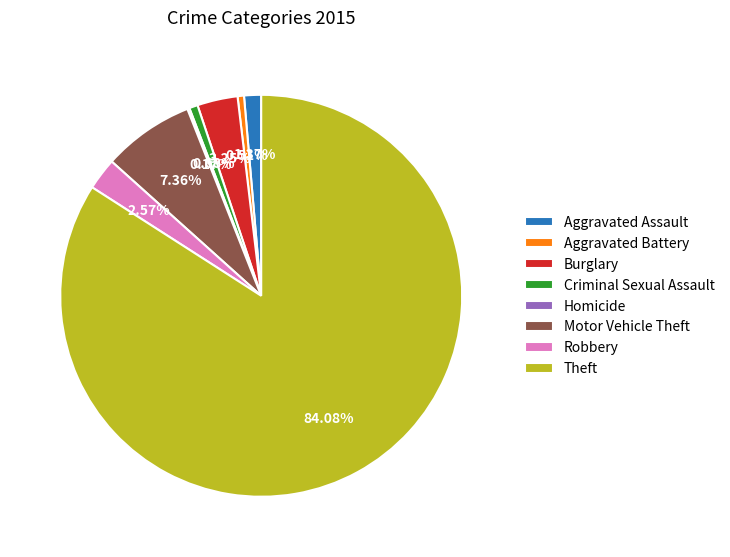

To the nearest percent, what is the difference between the Aggravated Assault and Theft slice percentages?

83%